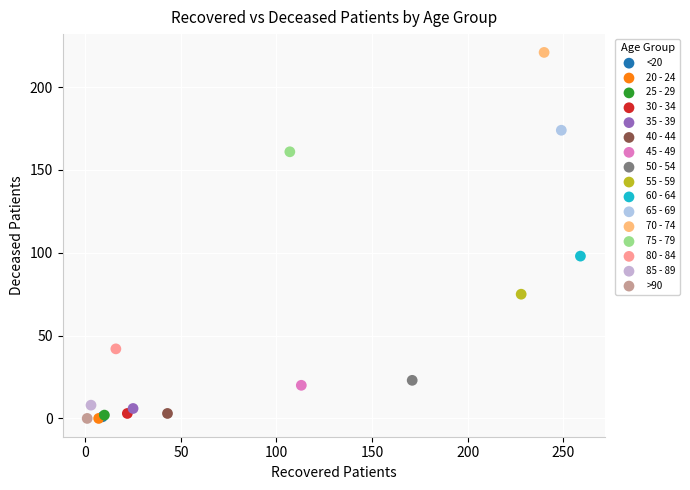

What are all the series names shown in the legend?

<20, 20 - 24, 25 - 29, 30 - 34, 35 - 39, 40 - 44, 45 - 49, 50 - 54, 55 - 59, 60 - 64, 65 - 69, 70 - 74, 75 - 79, 80 - 84, 85 - 89, >90